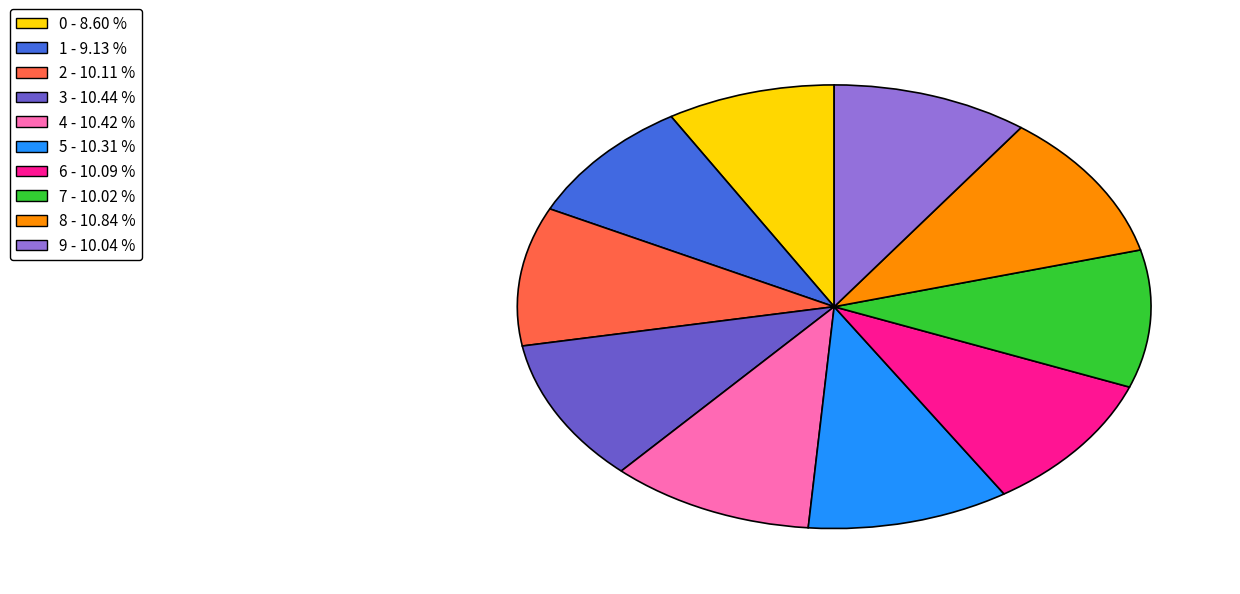

Is 1 the majority of the pie?

No